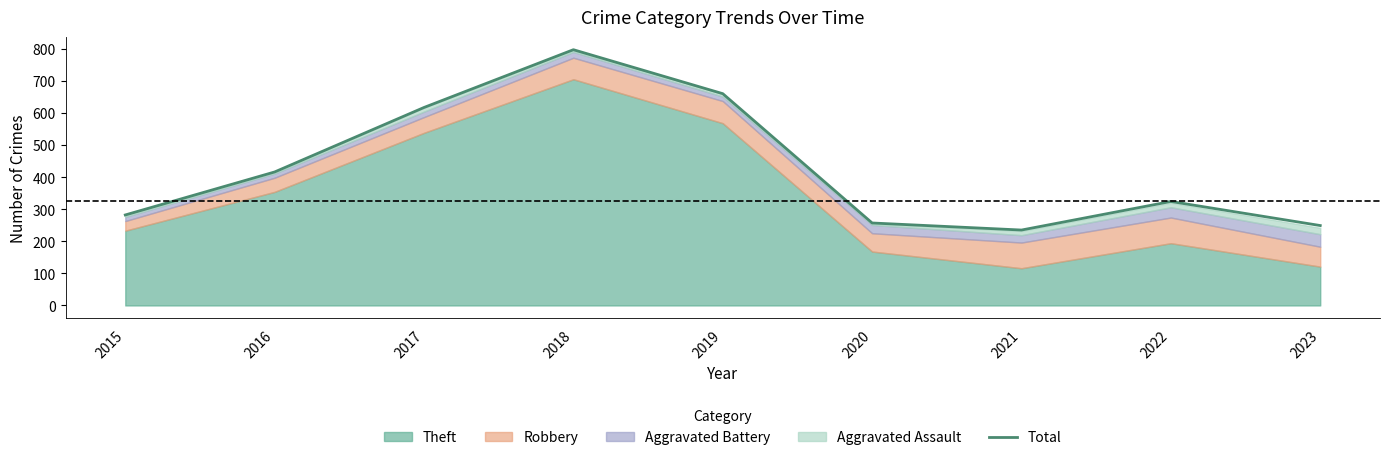

True or false: the data shows 660 at 2019.

True